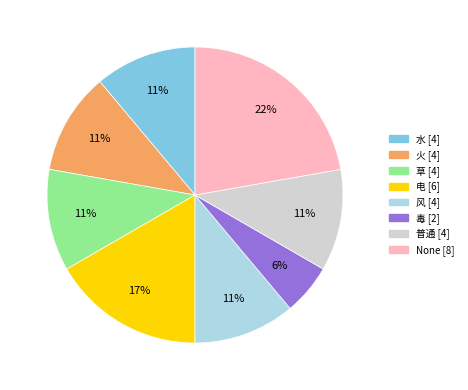

To the nearest percent, what is the average slice percentage?

12%